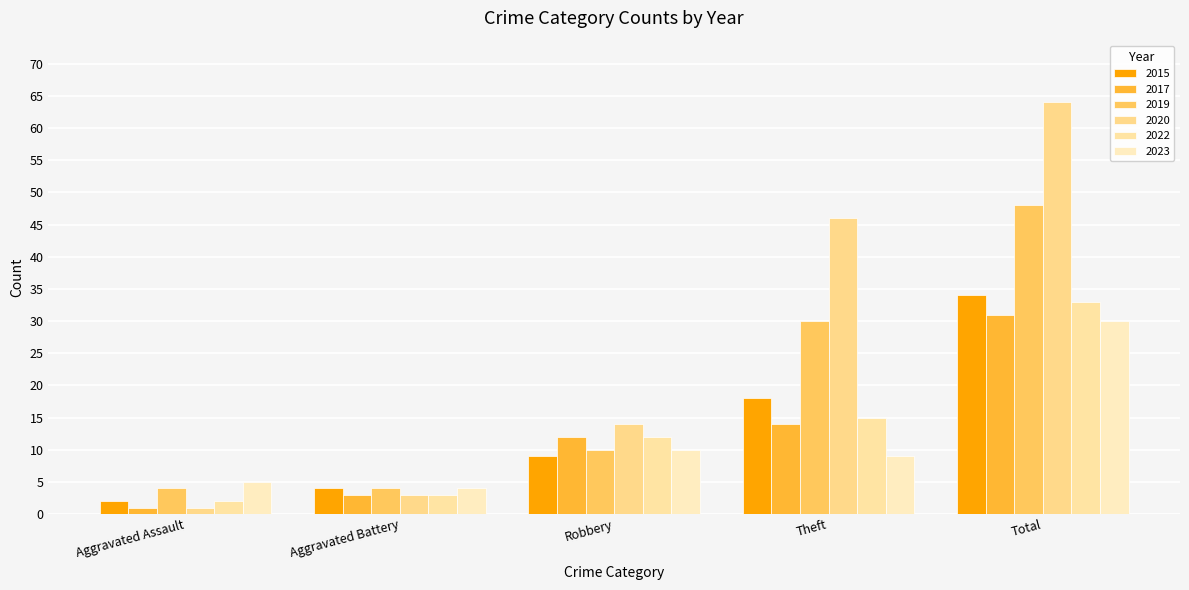

What is the average value of the 2020 series?

26